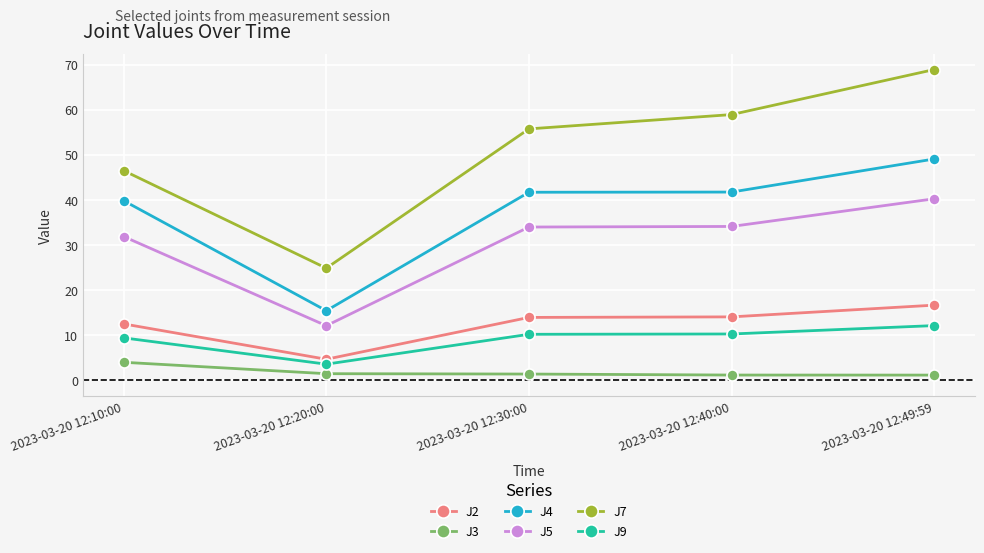

At which category is the sum across all series the highest?

2023-03-20 12:49:59